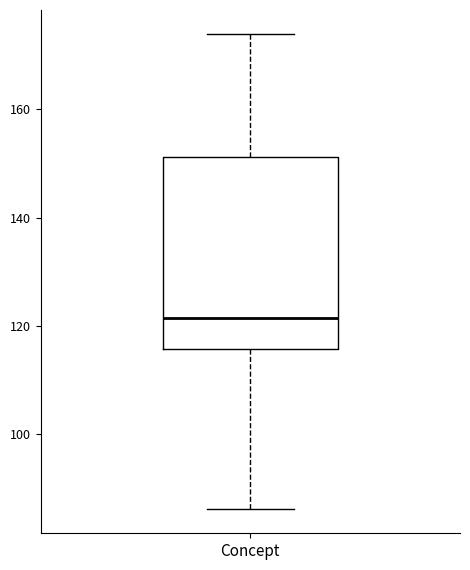

Where does the median line of the box for Concept sit on the y-axis? The values are not printed on the chart, so give them approximately, as read against the axis.

122